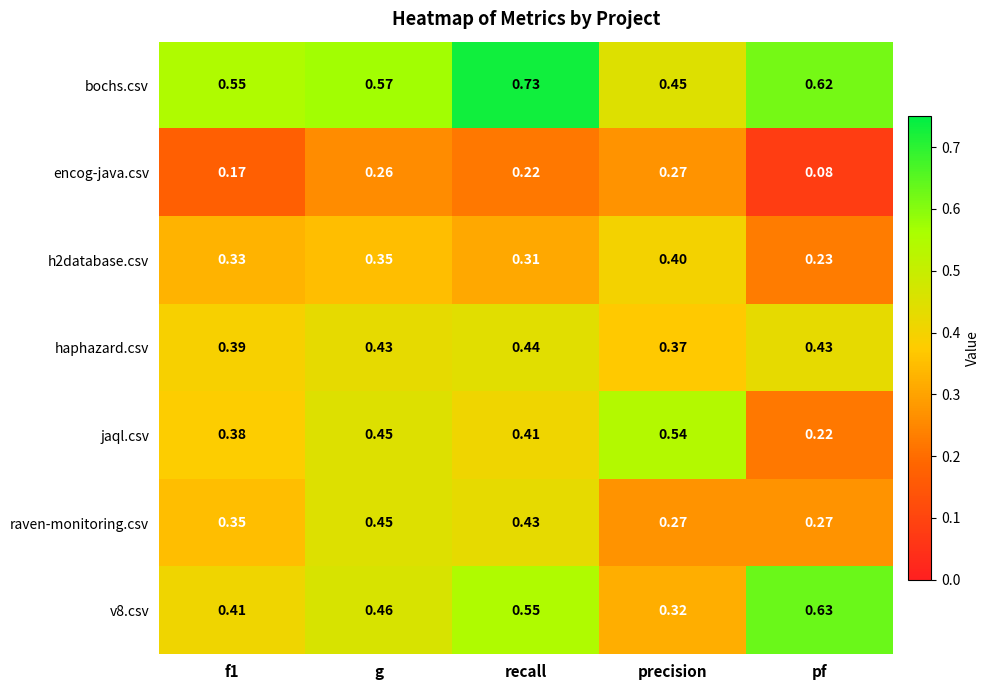

Which series has the largest total across all categories?

bochs.csv